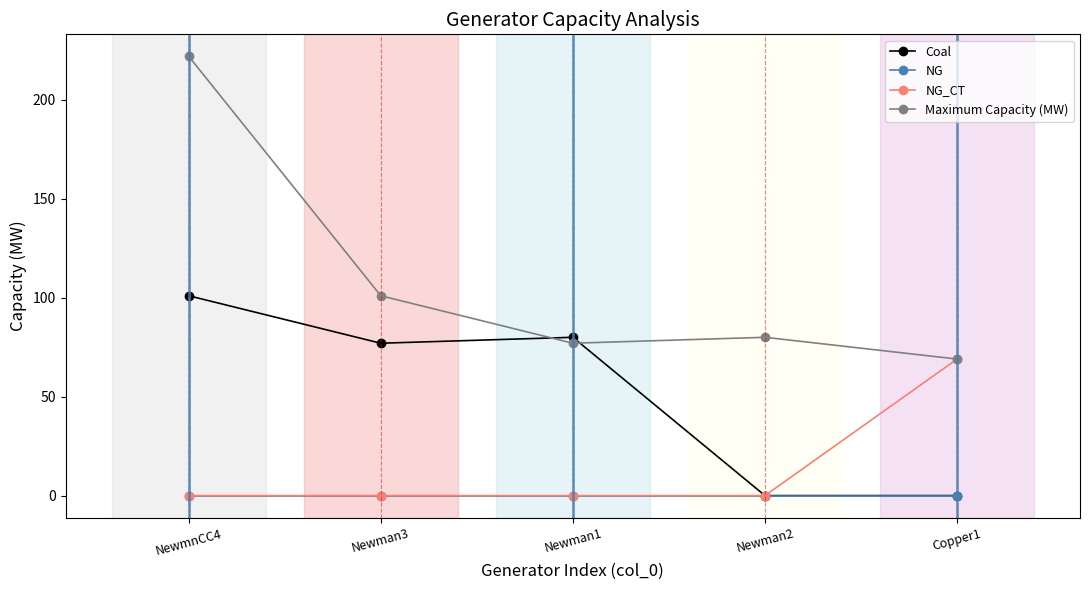

Count the number of data series in this chart.

4